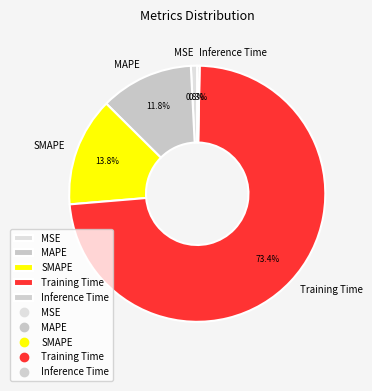

What percentage do SMAPE and Training Time together represent?

87.1%